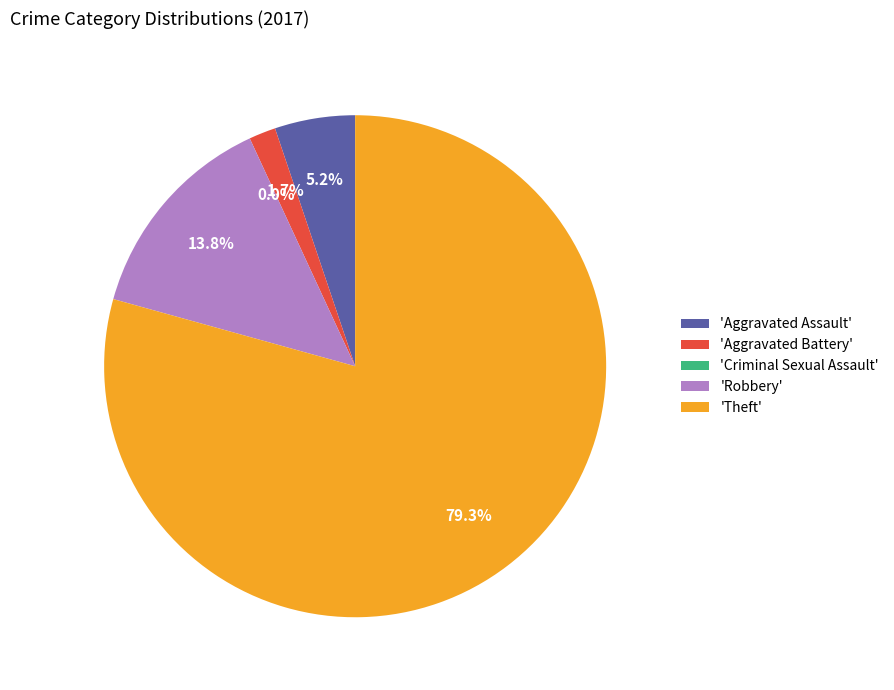

Is Aggravated Battery the majority of the pie?

No